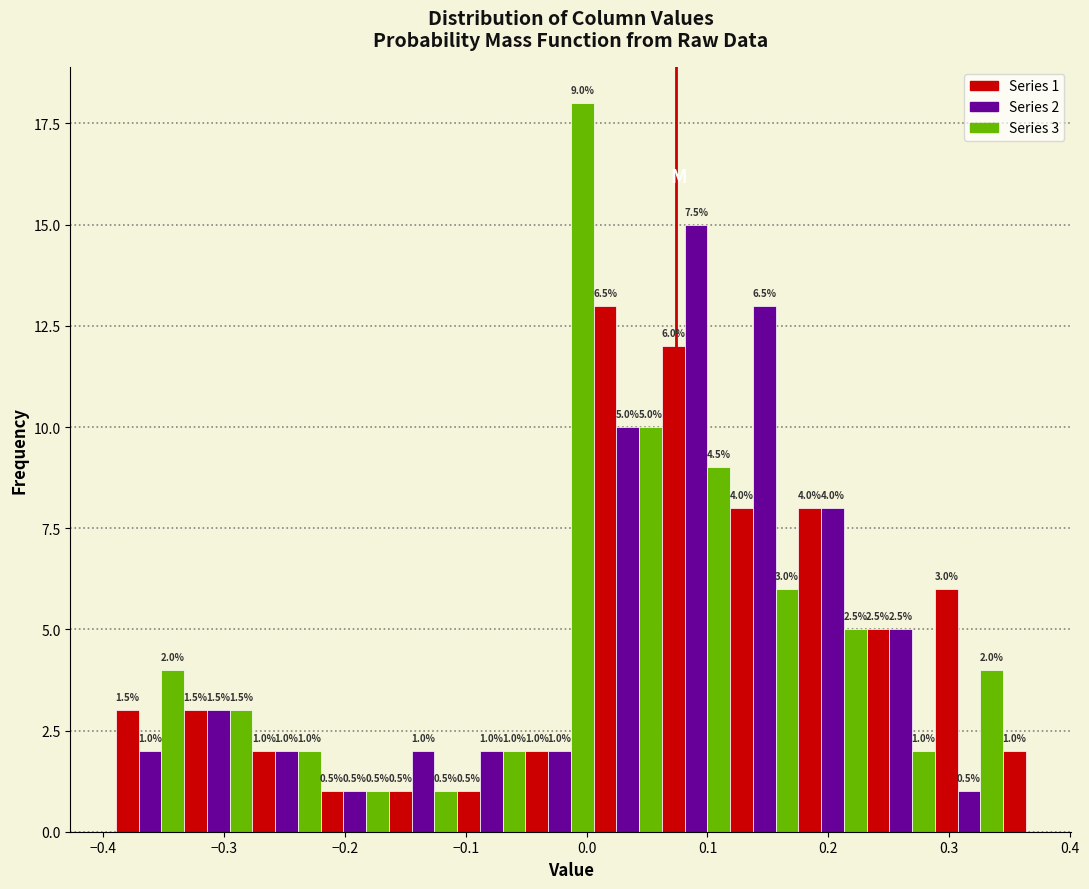

Read against the x-axis, roughly where is the centre of the tallest bar?

0.00